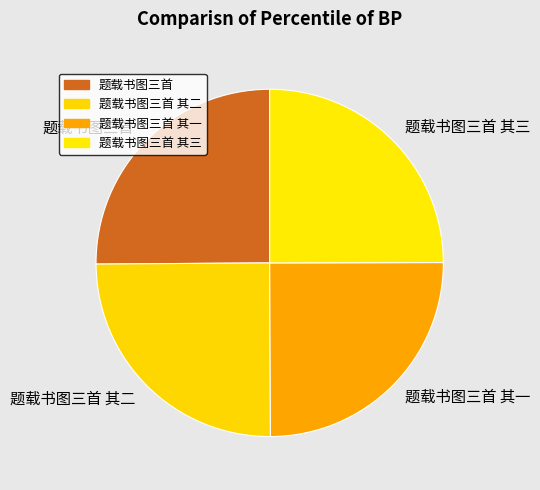

The 题载书图三首 slice represents 25% of the pie. True or false?

True